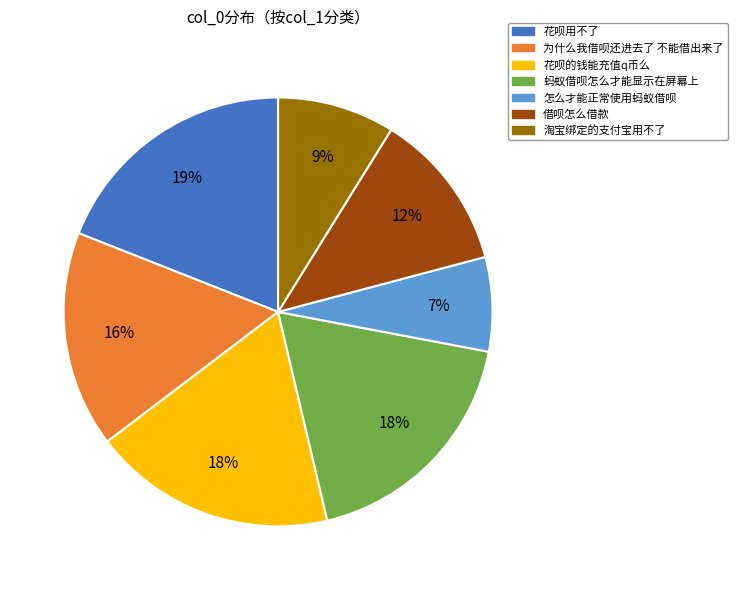

Between 借呗怎么借款 and 花呗的钱能充值q币么, which is larger?

花呗的钱能充值q币么